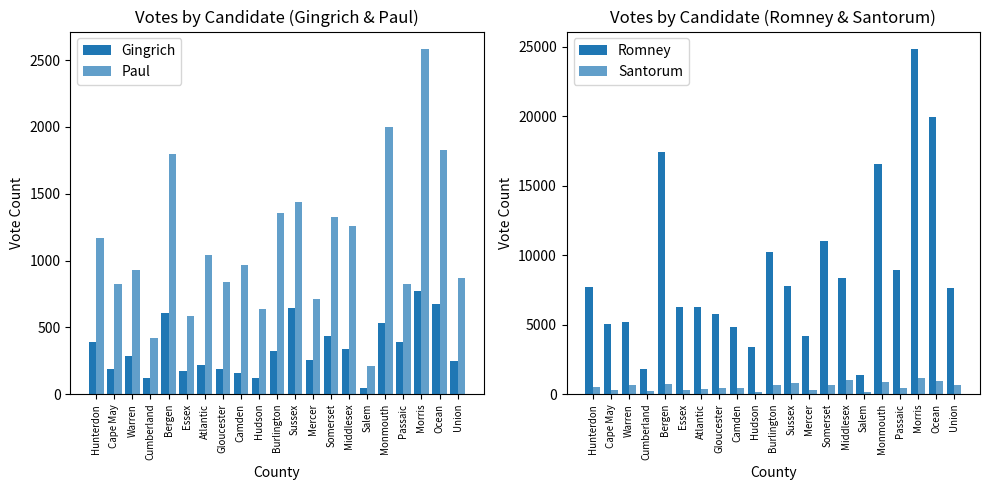

Rank the series at Cape May from lowest to highest value.

Gingrich, Santorum, Paul, Romney